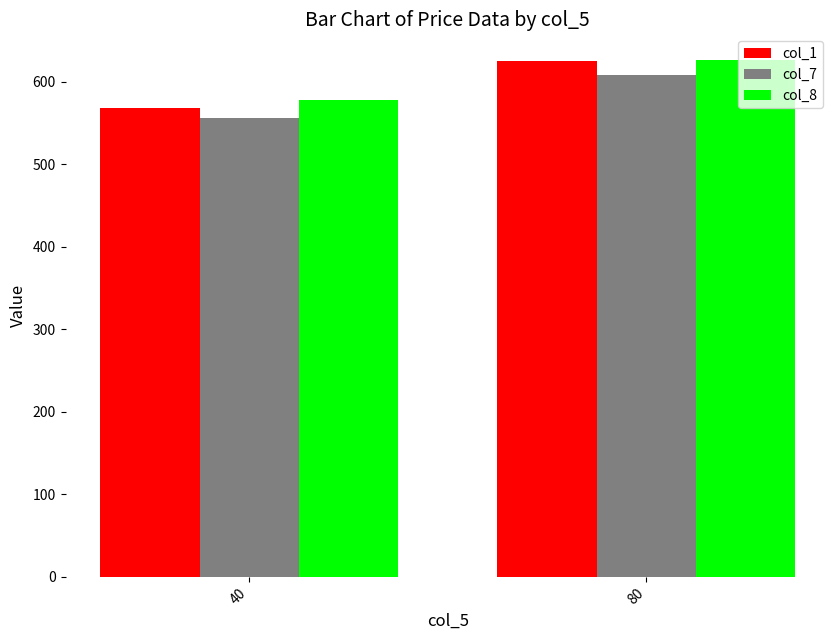

Are the bars grouped side by side (vs. stacked)?

Yes